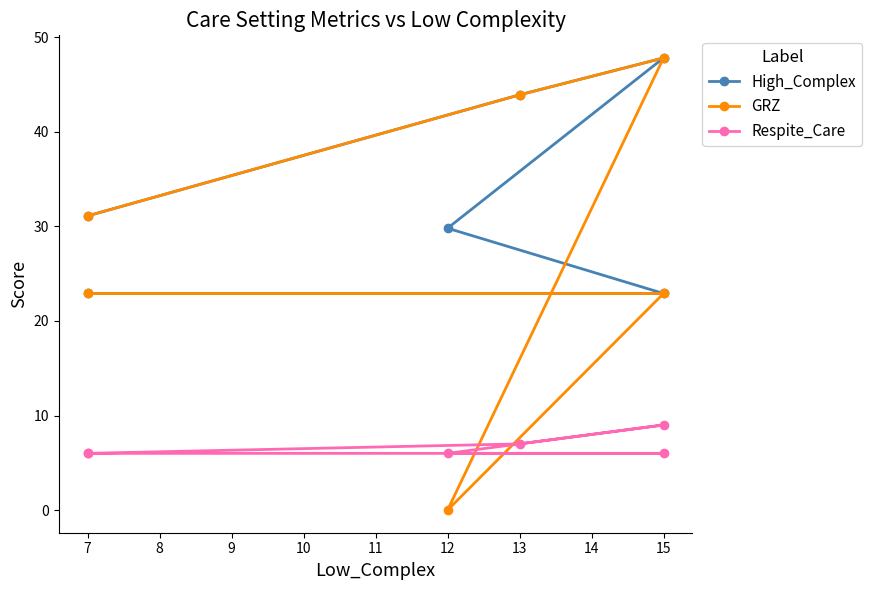

What is the value of the High_Complex point at the 6th from the left?

22.9